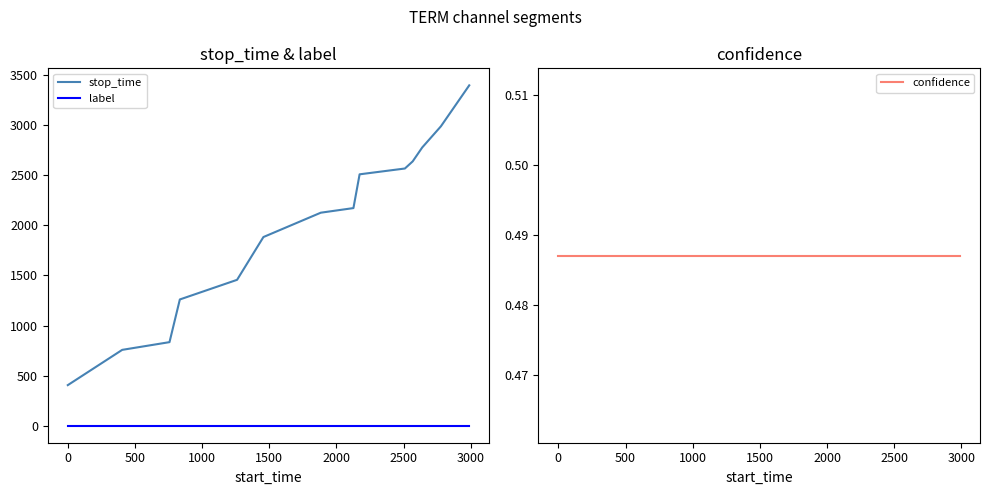

True or false: stop_time and label cross at least once.

False